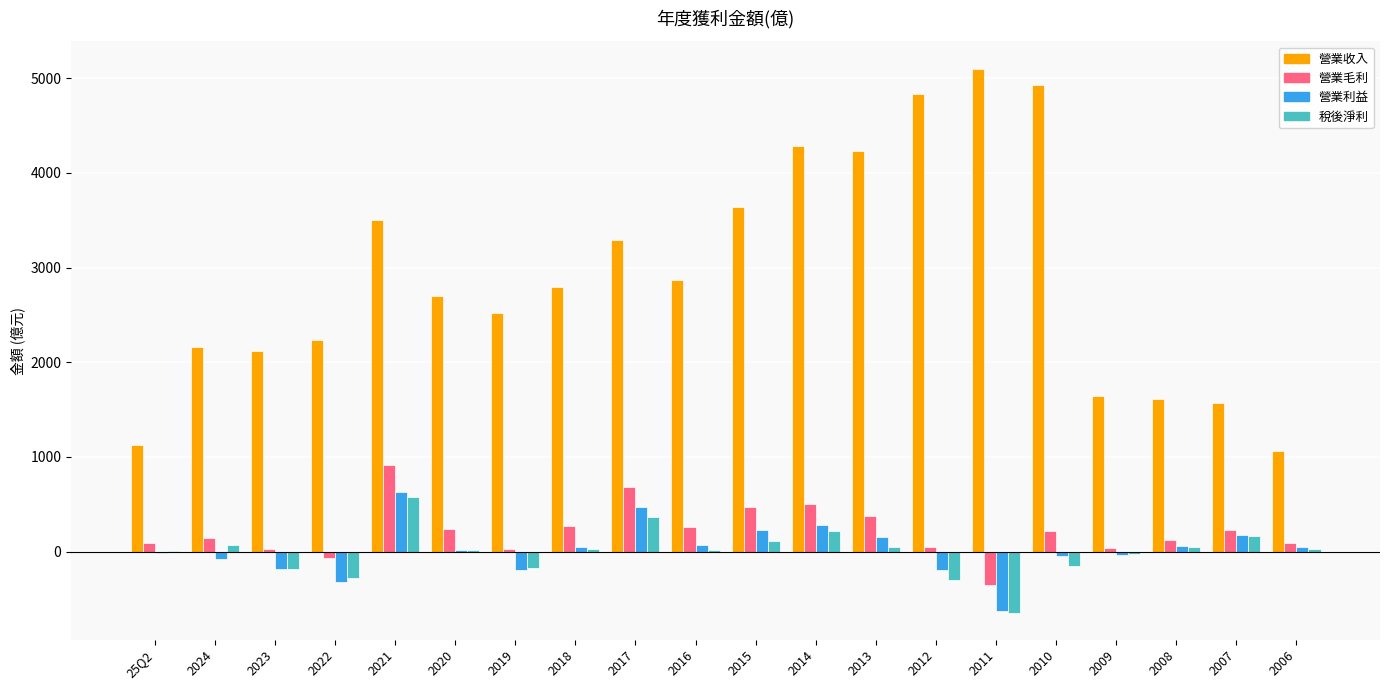

Which series changed the most between 2016 and 2014?

營業收入